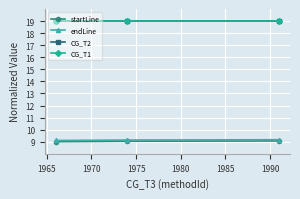

What is the value of the CG_T2 point at the 3rd from the left?

19.0